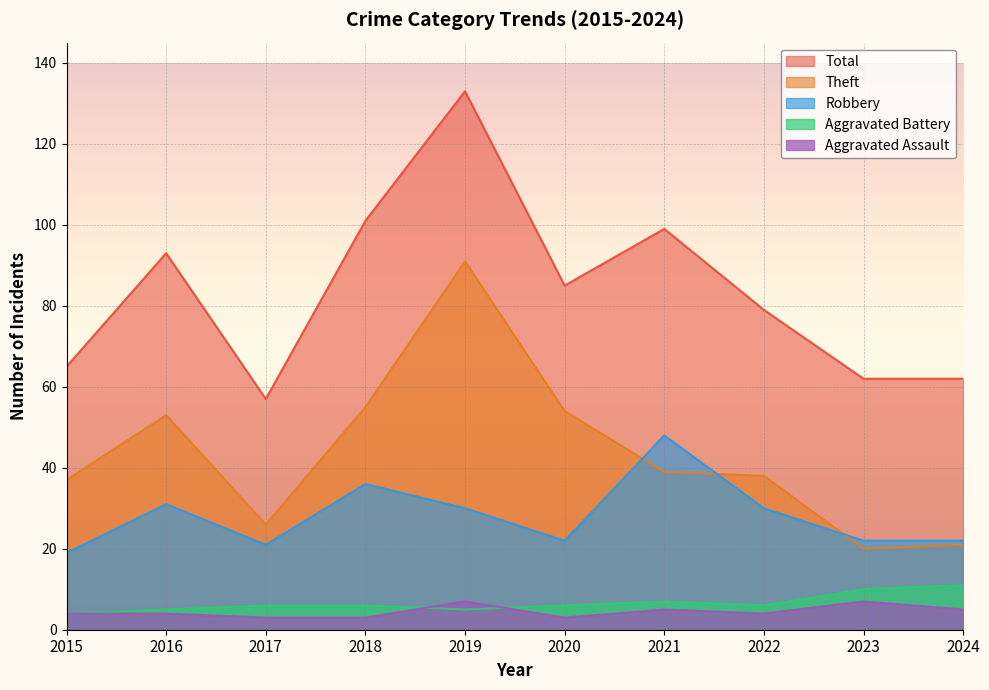

What is the difference between the maximum and minimum values in the Theft series?

71